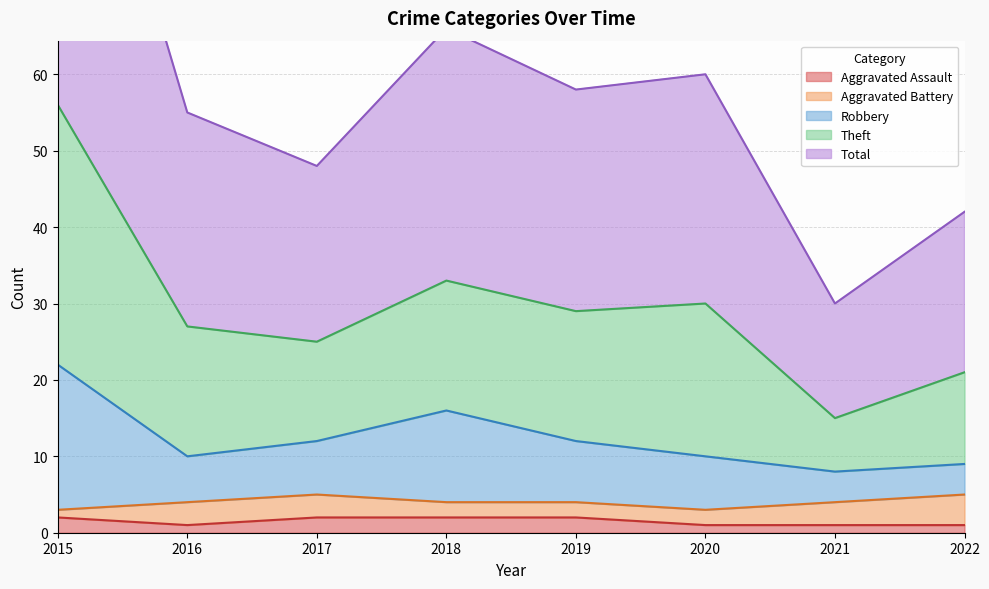

True or false: Total and Robbery intersect in this chart.

False